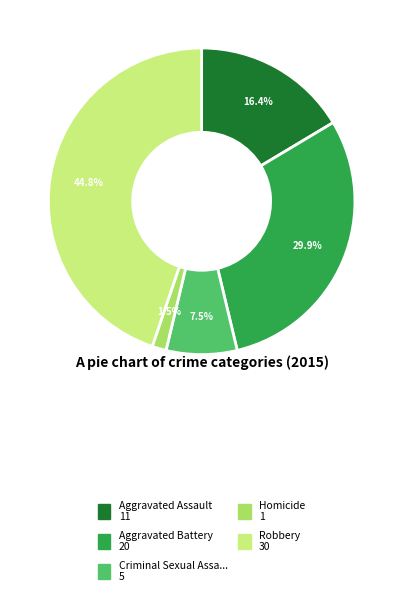

How many segments does this pie chart have?

5